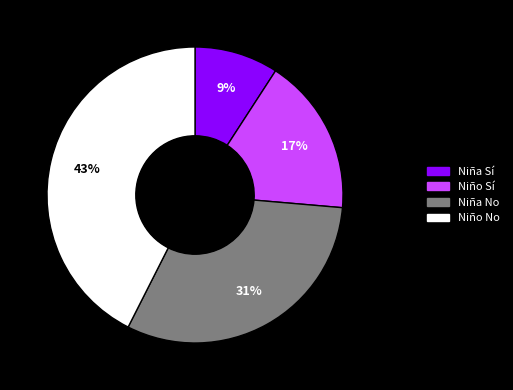

Rank the categories by value from highest to lowest.

Niño No, Niña No, Niño Sí, Niña Sí